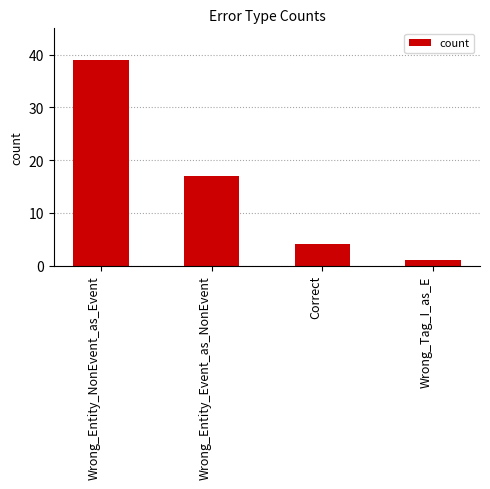

Which category has the lowest value across all series?

Wrong_Tag_I_as_E